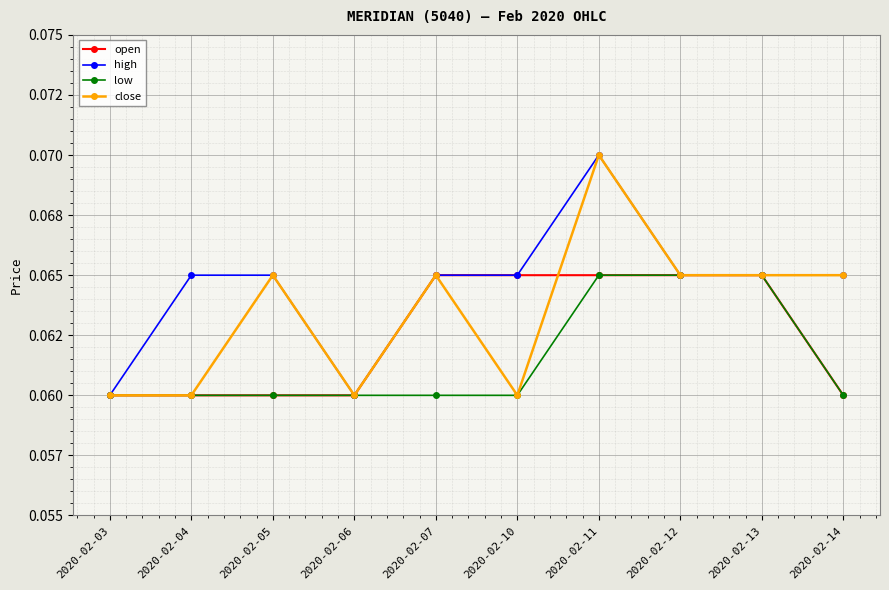

Which category has the highest value in the high series?

2020-02-11